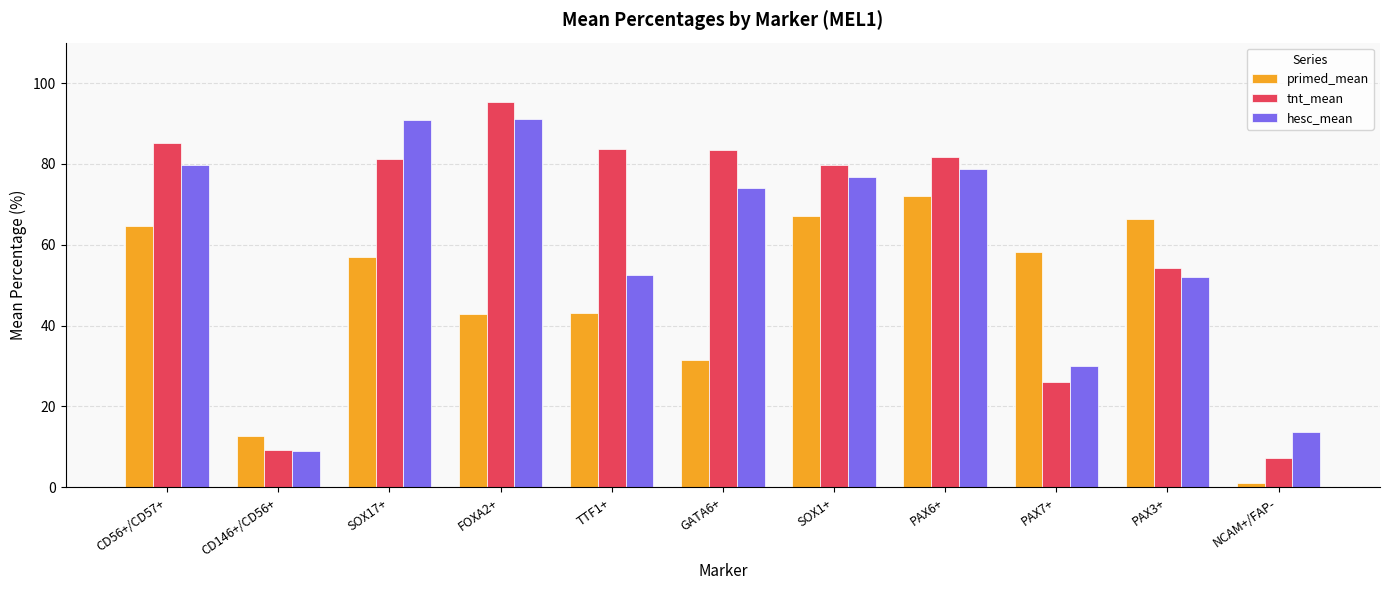

List the series in order of their overall mean, lowest first.

primed_mean, hesc_mean, tnt_mean